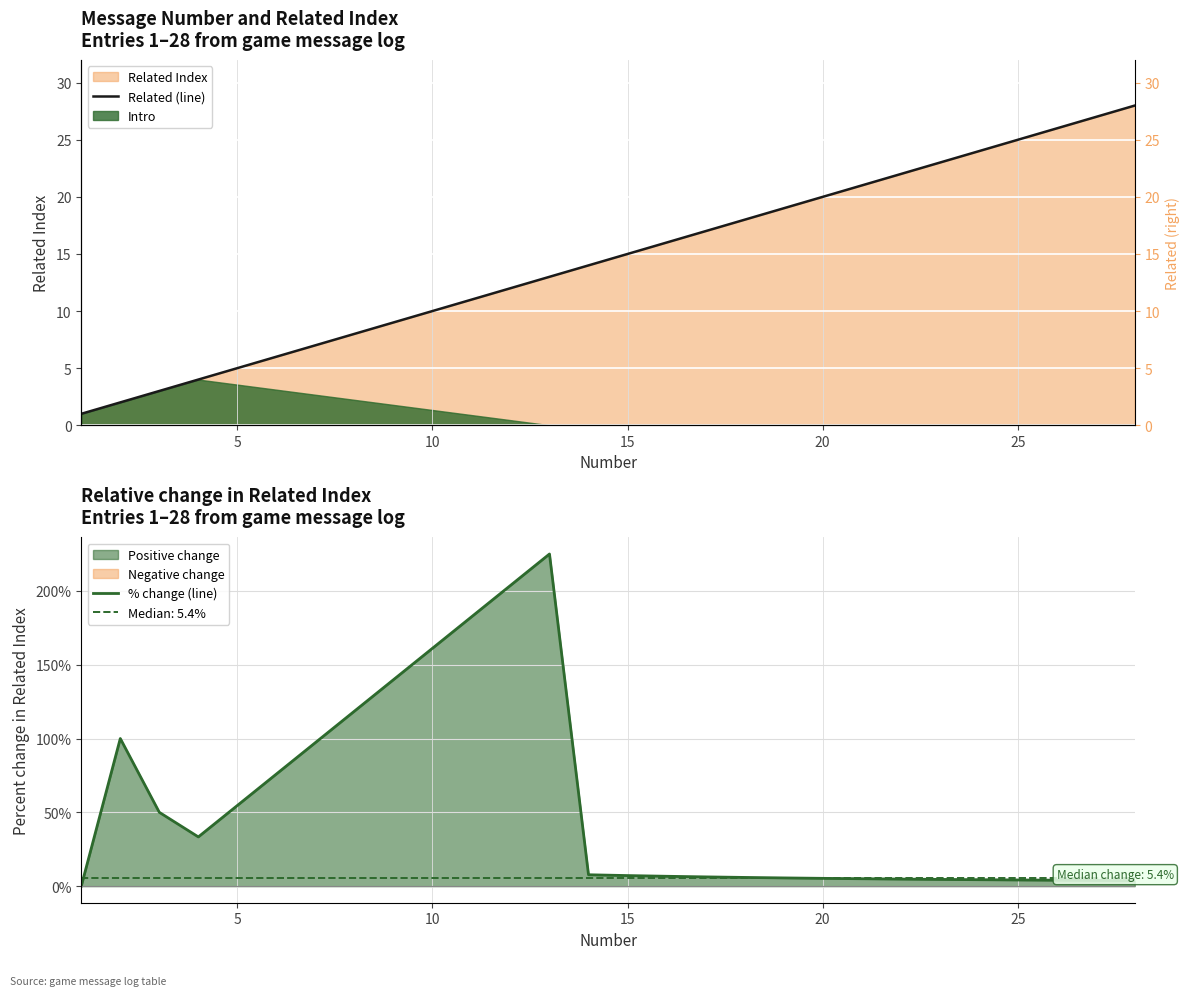

What is the maximum value for % change (line)?

225.0